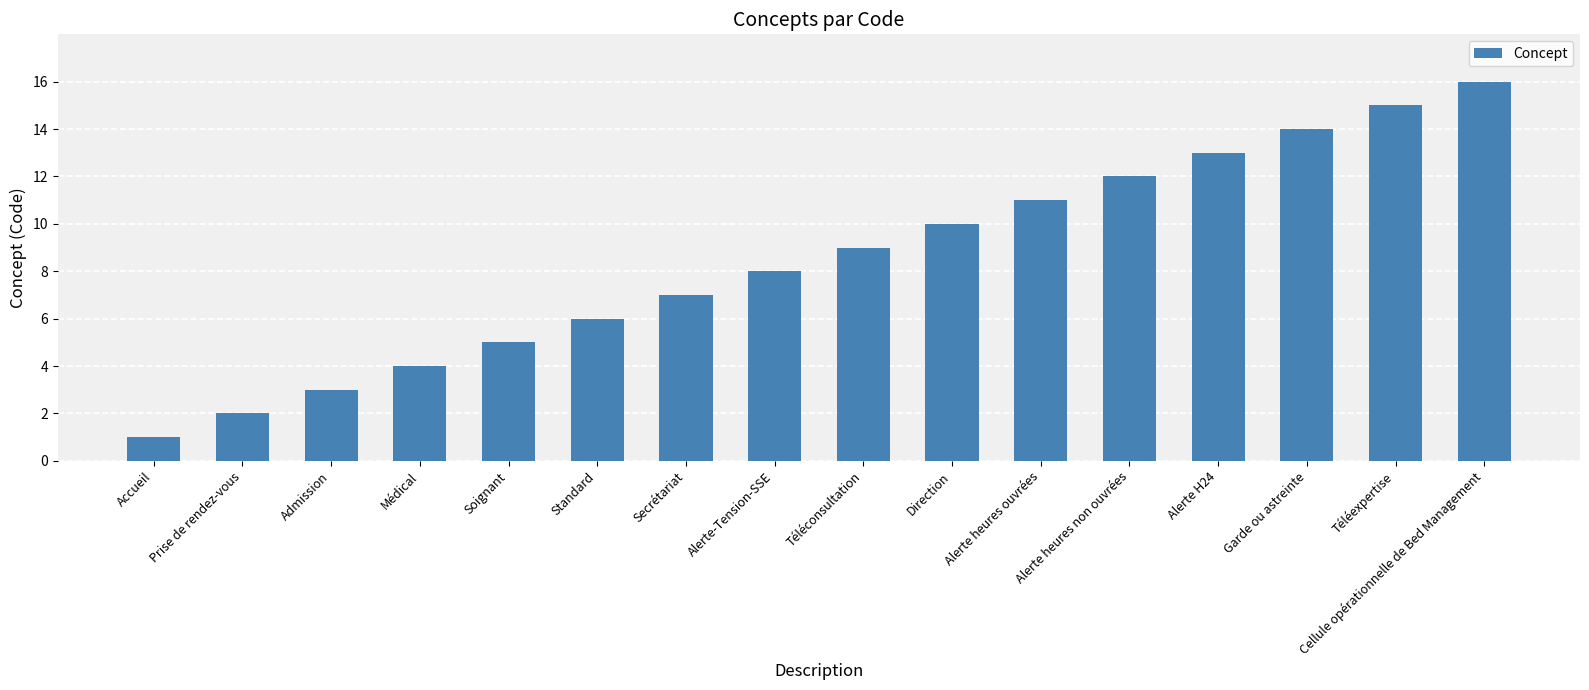

What is the sum of all values?

136